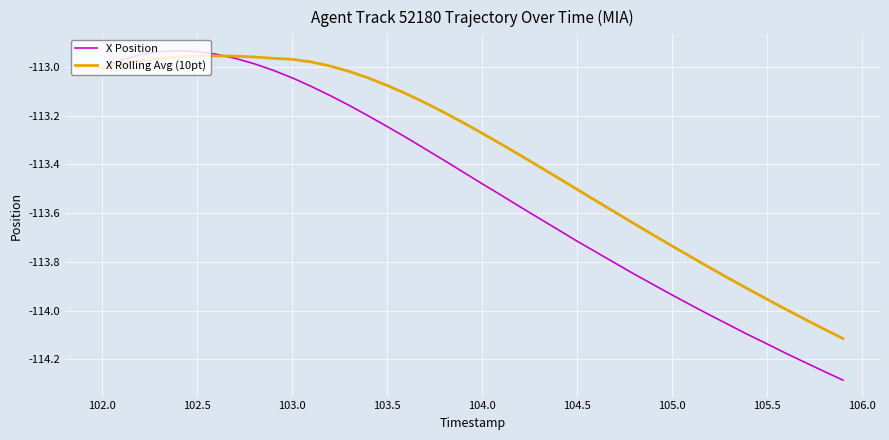

What is the minimum value for X Position?

-114.3